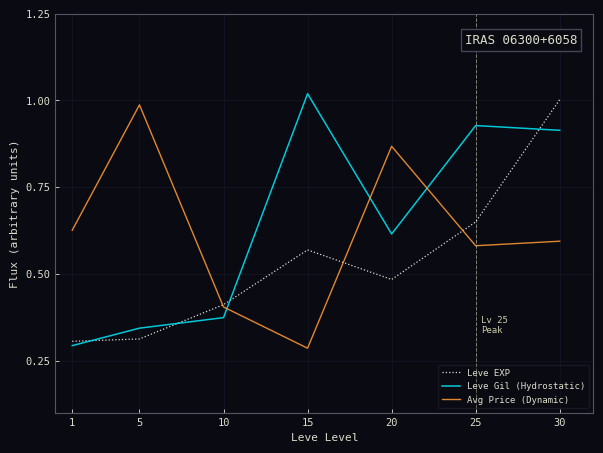

After their last crossing, which series has the higher values: Leve Gil (Hydrostatic) or Avg Price (Dynamic)?

Leve Gil (Hydrostatic)